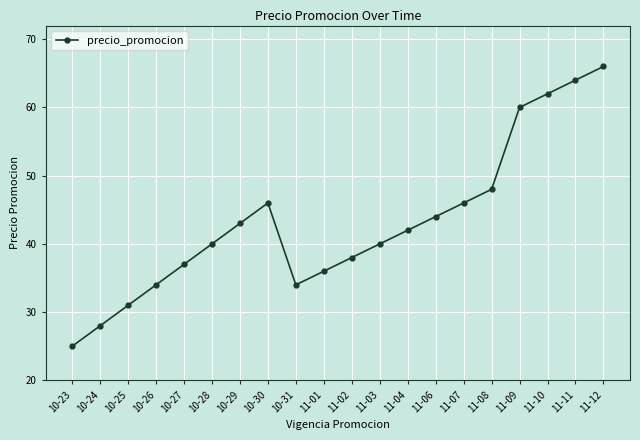

Is it true that the value at 10-23 is 25?

True